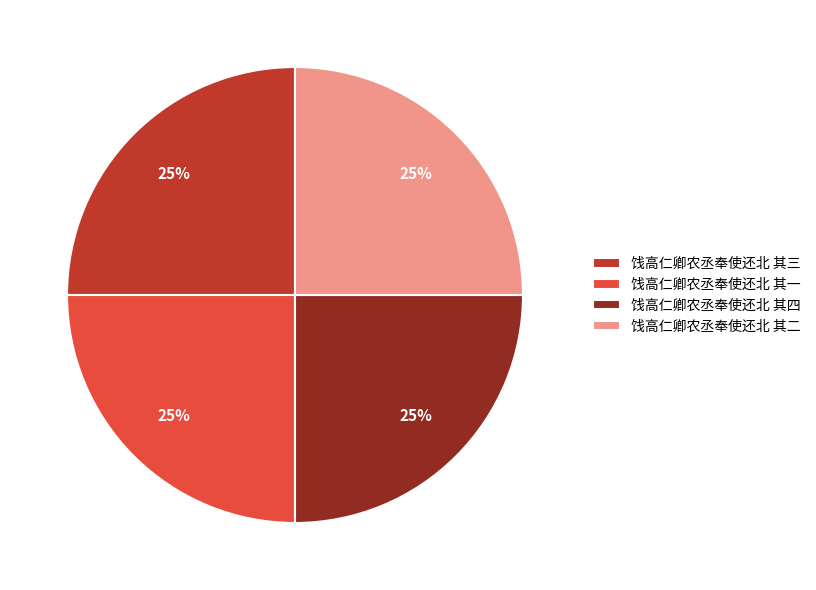

True or false: 饯高仁卿农丞奉使还北 其一 accounts for 25% of the total.

True